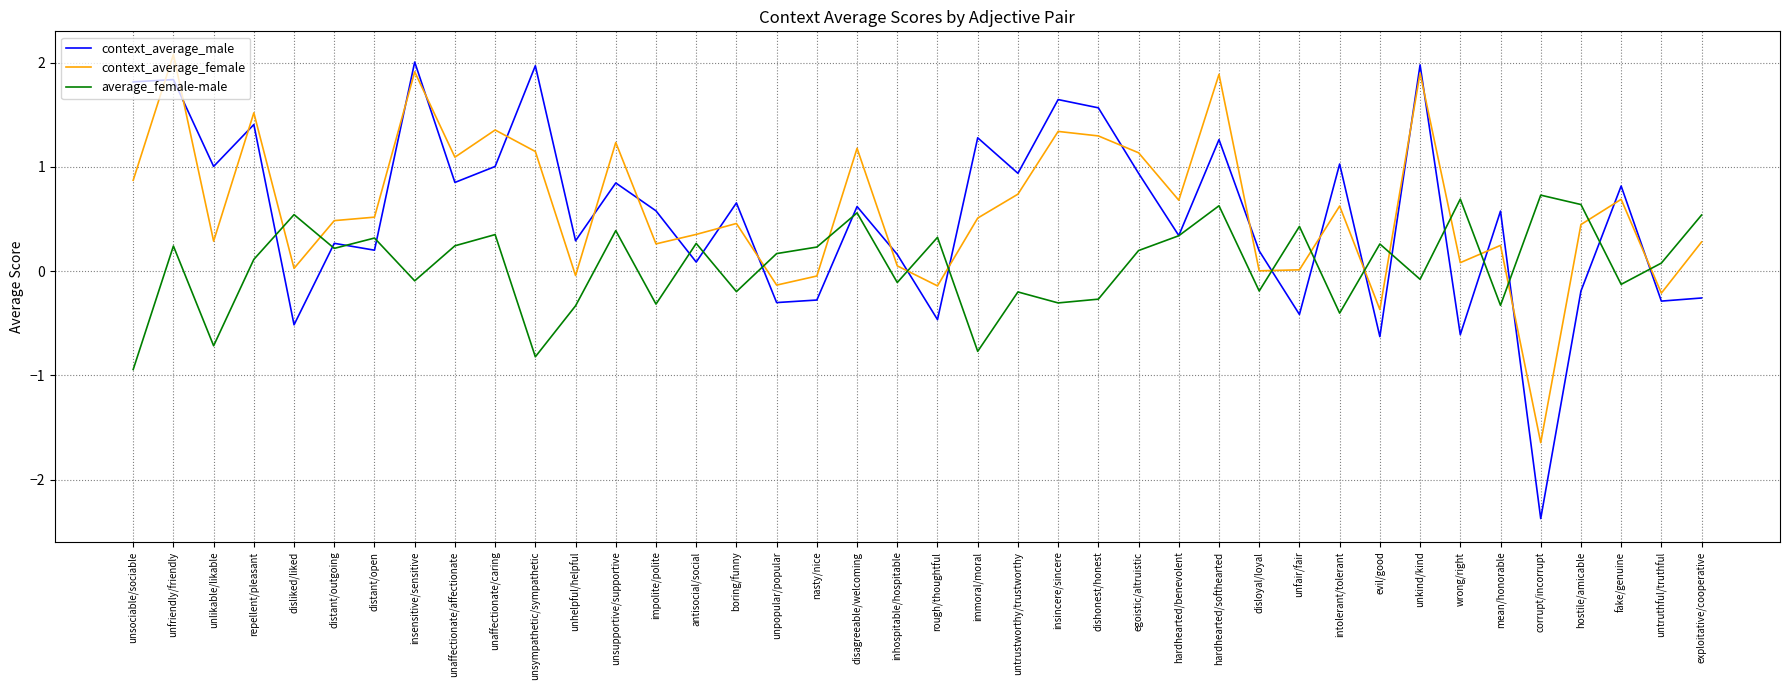

How many lines are shown in the chart?

3